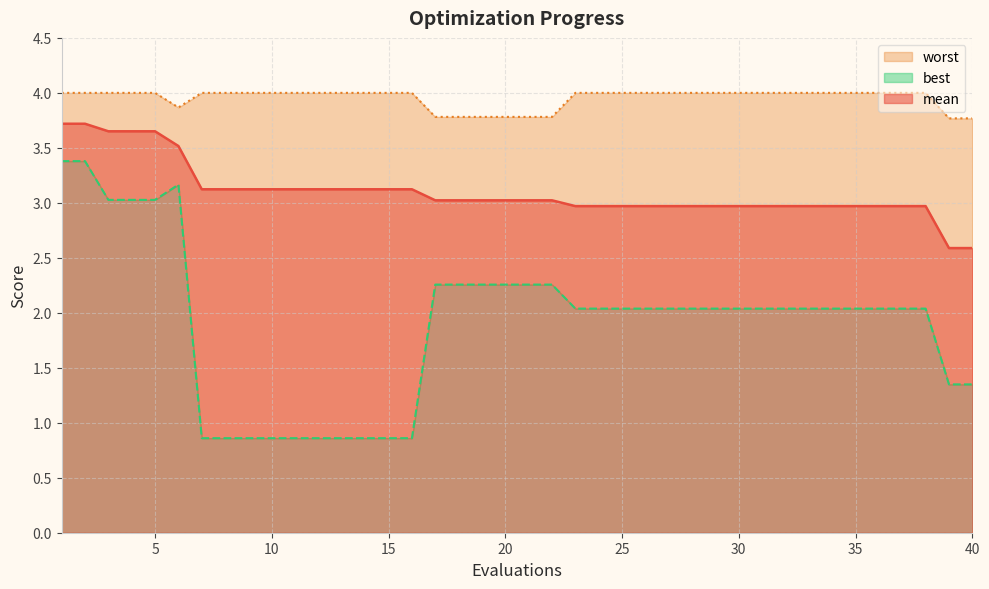

What is the difference between the highest and lowest values at 22?

1.5